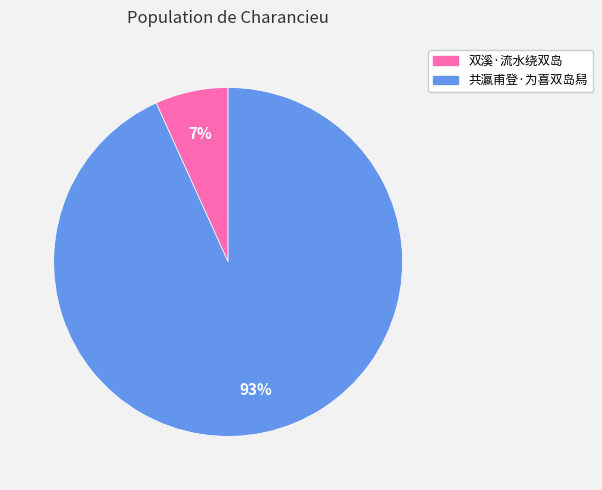

Which has a higher value, 双溪·流水绕双岛 or 共瀛甫登·为喜双岛舄?

共瀛甫登·为喜双岛舄